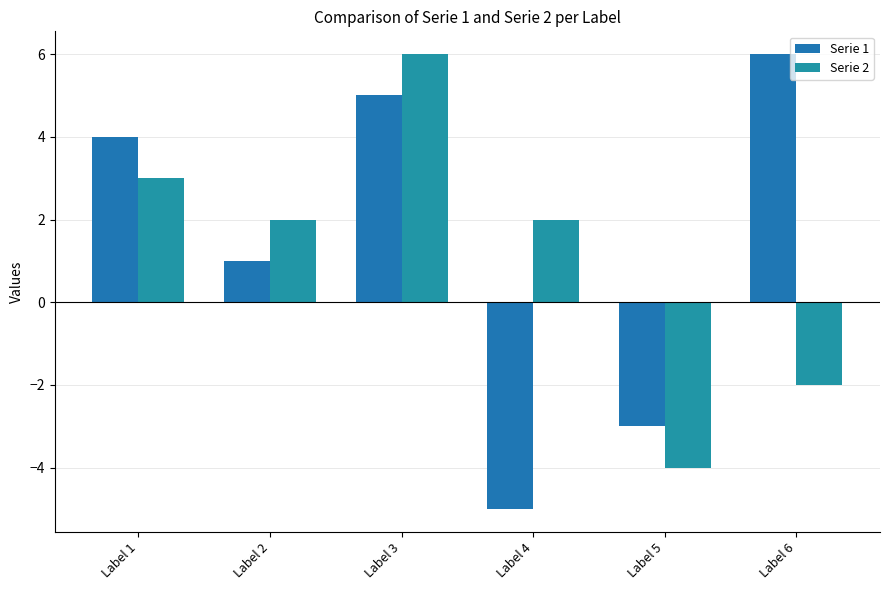

What is the spread (max minus min) of values at Label 6?

8